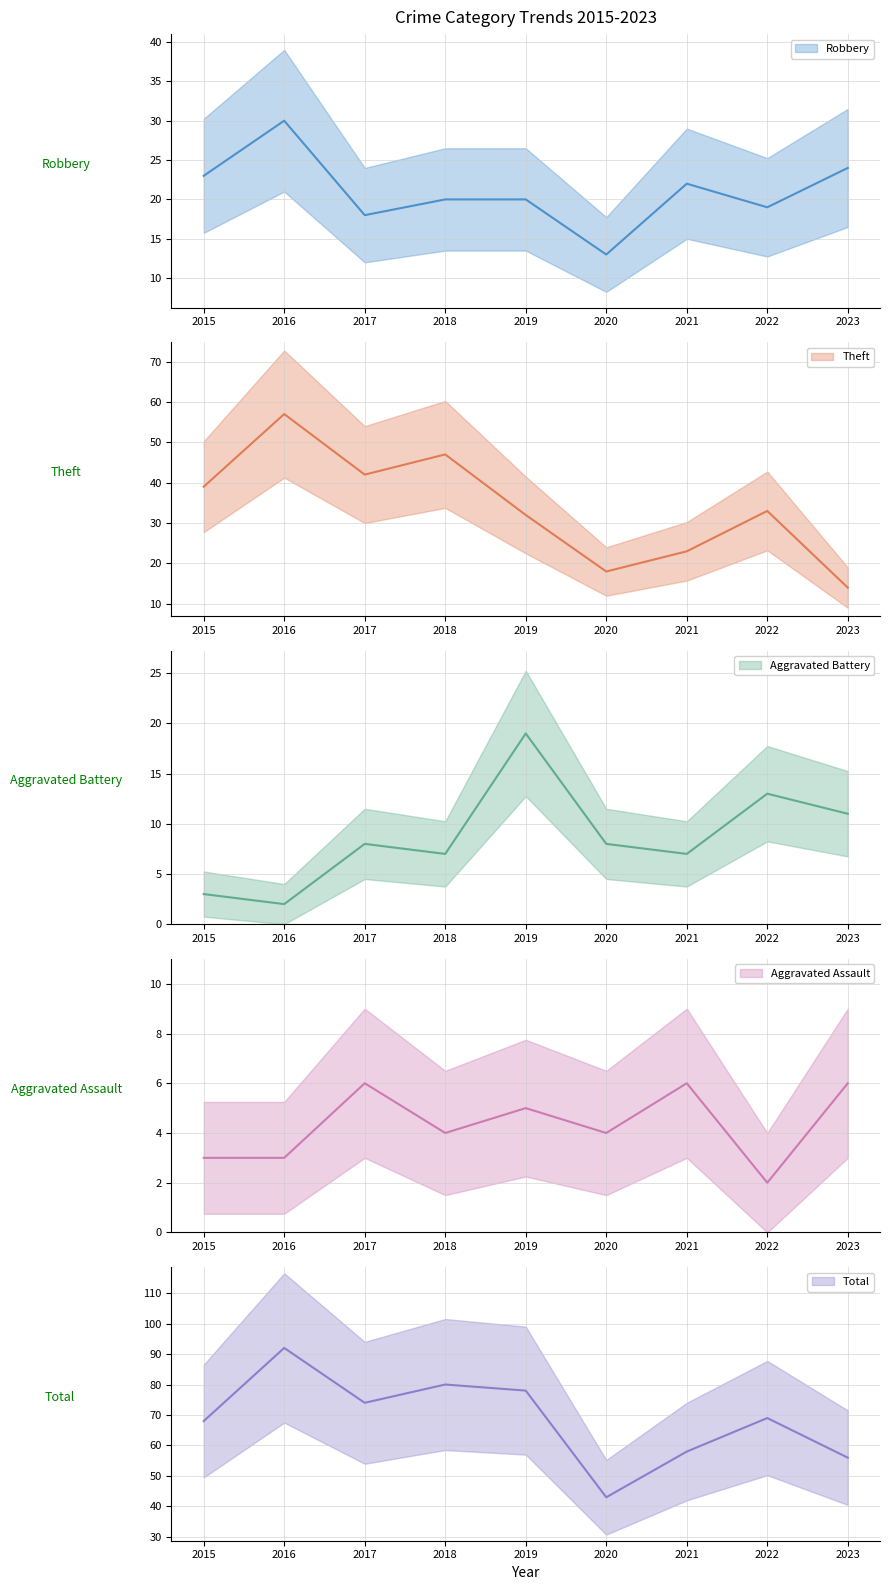

Is this an area chart (filled region under the line)?

No